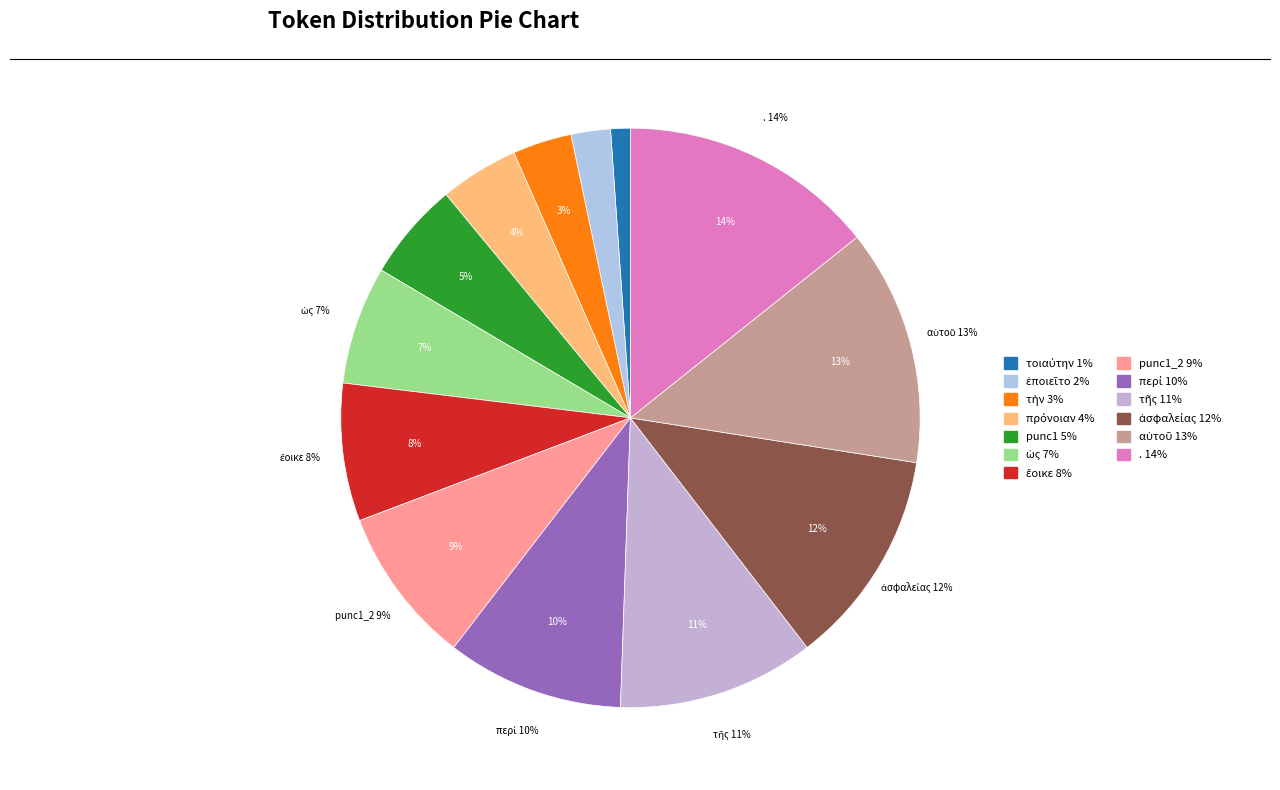

How many segments does this pie chart have?

13